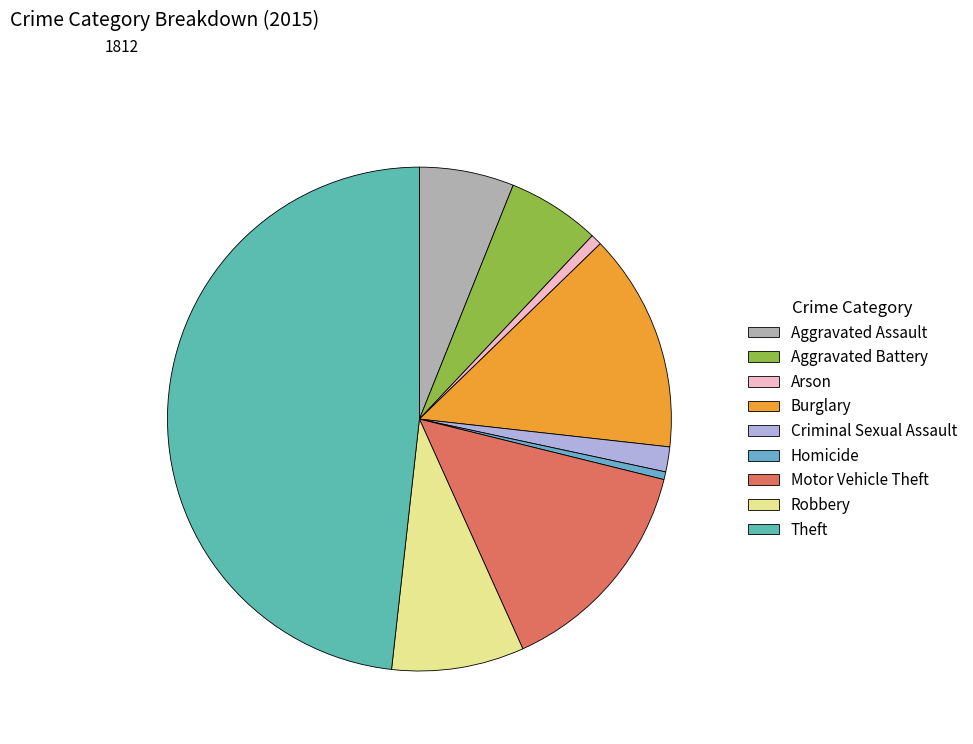

To the nearest percent, what is the difference between the Homicide and Robbery slice percentages?

8%